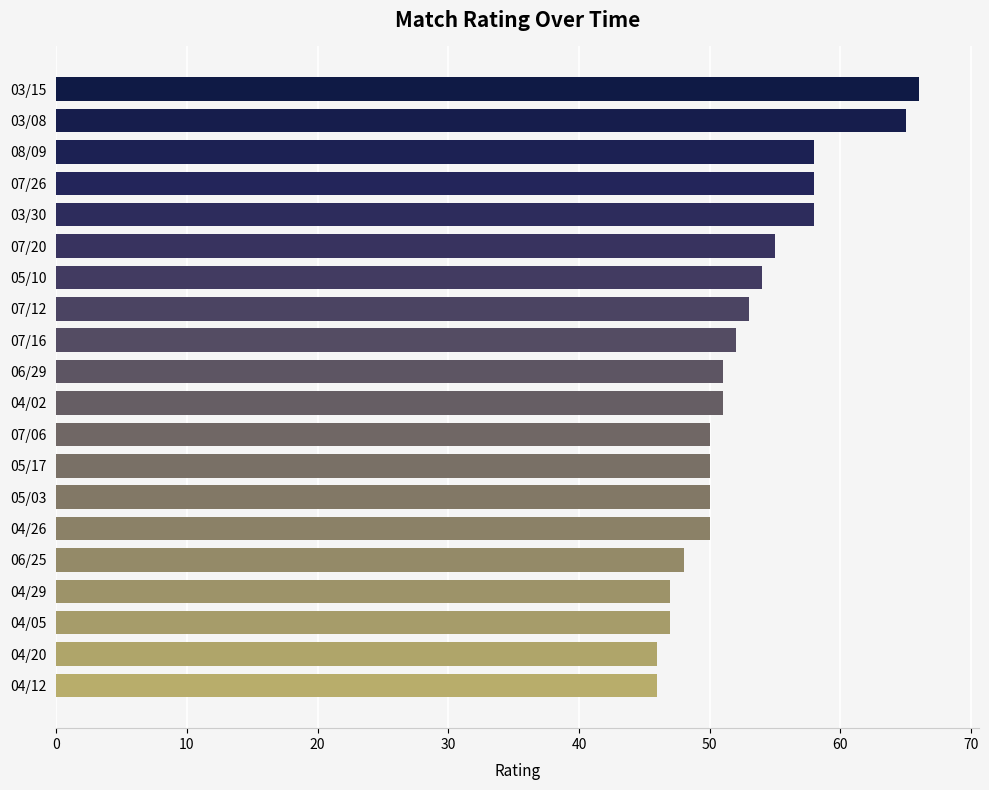

What is the sum of the values at 04/02 and 08/09?

109